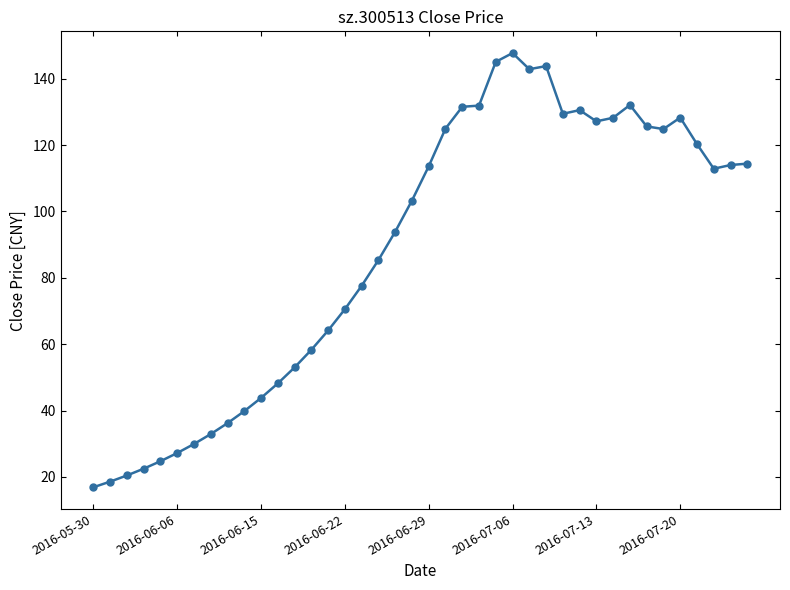

What is the minimum value shown in the chart?

16.9